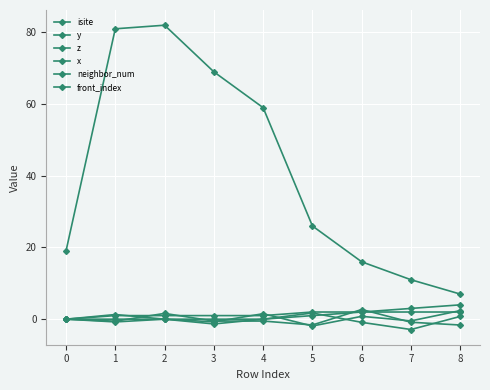

Is it true that x equals 1.3 at 8?

False